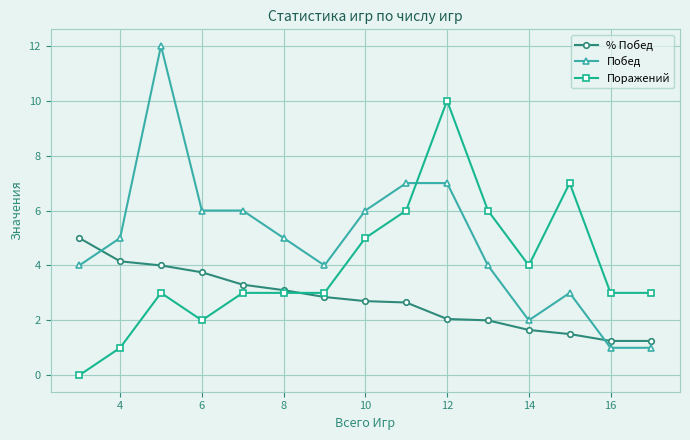

True or false: Побед and % Побед intersect in this chart.

True